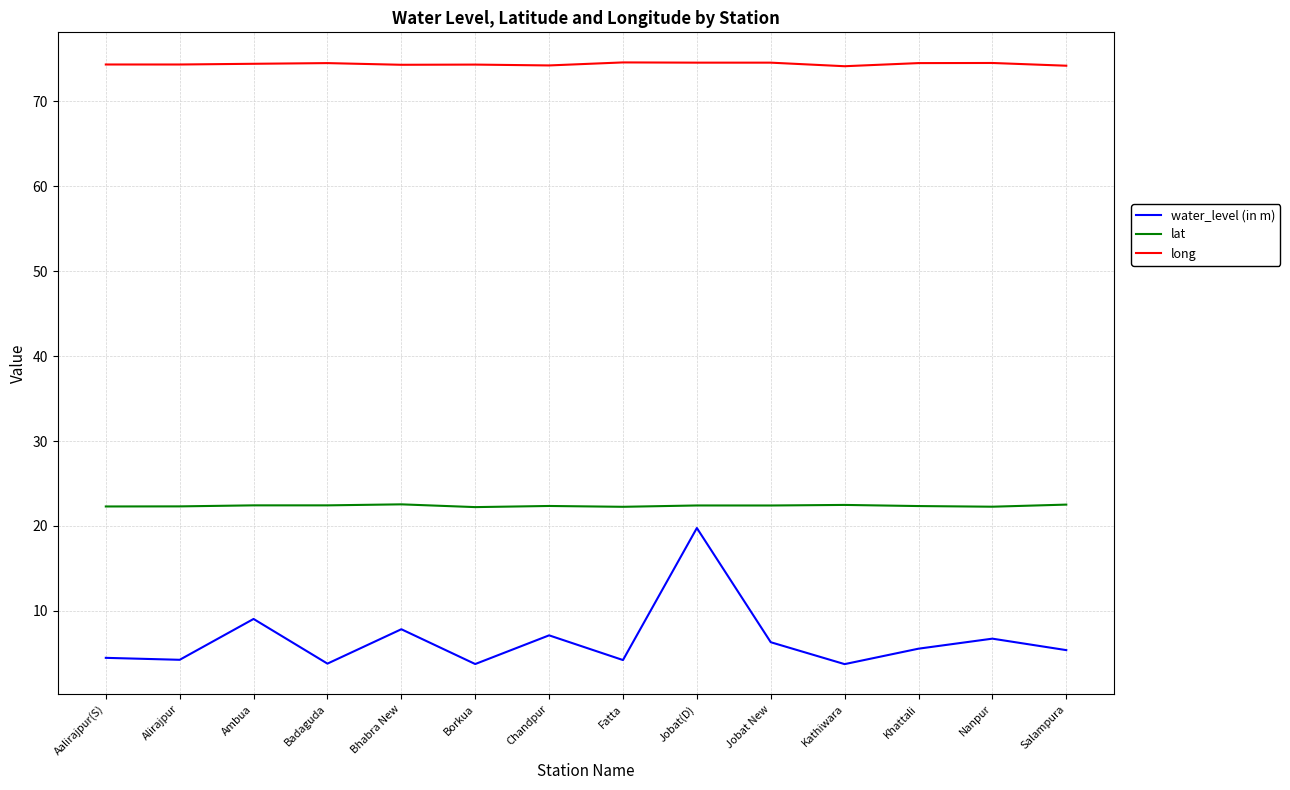

What is the smallest value displayed?

3.7